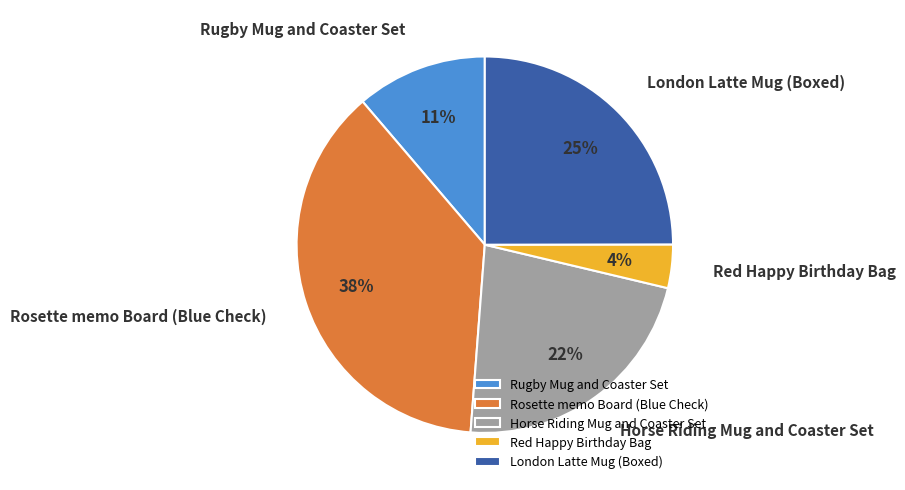

Which has a higher value, Rugby Mug and Coaster Set or Rosette memo Board (Blue Check)?

Rosette memo Board (Blue Check)